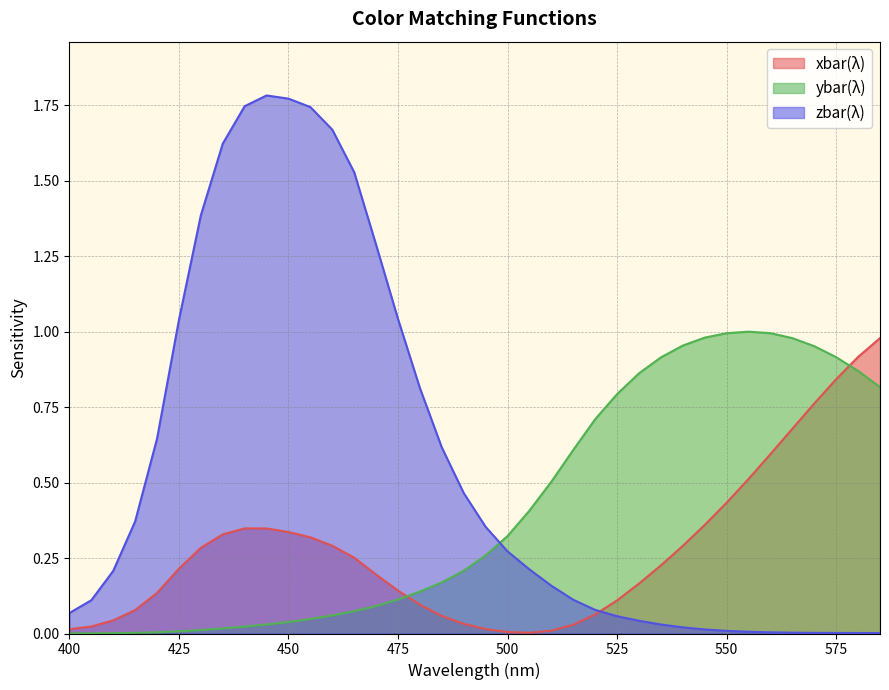

True or false: ybar and zbar cross at least once.

True